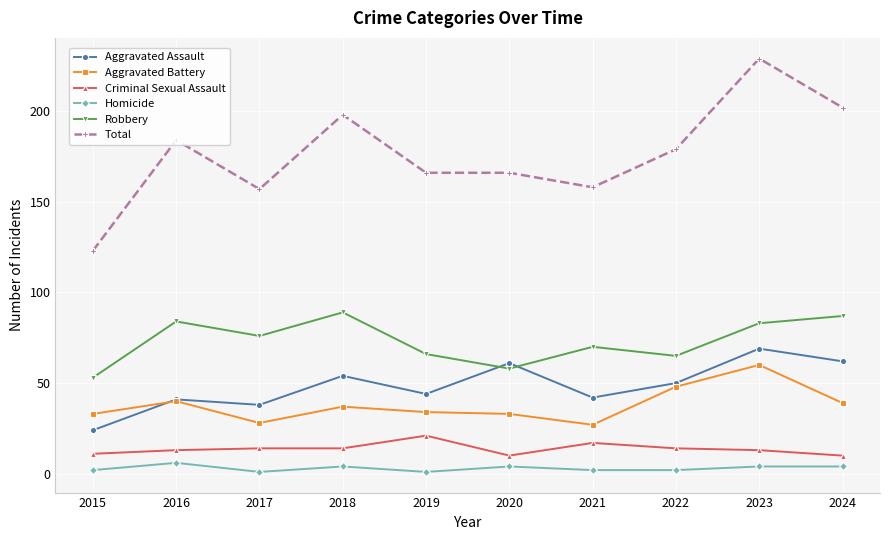

Is the value of Aggravated Battery at 2015 greater than the value of Total at 2016?

No